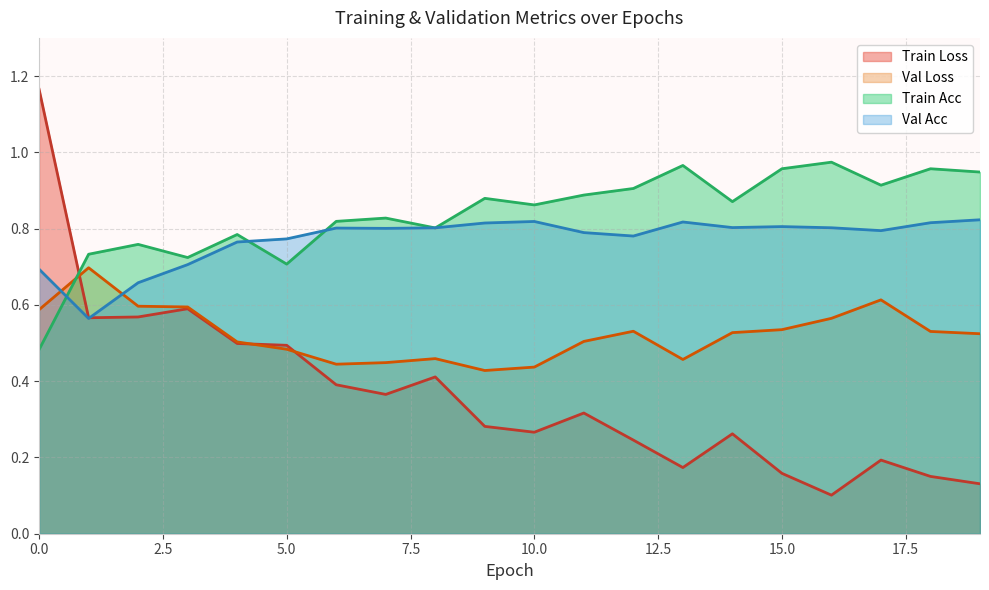

What is the sum of all train_acc values?

16.8